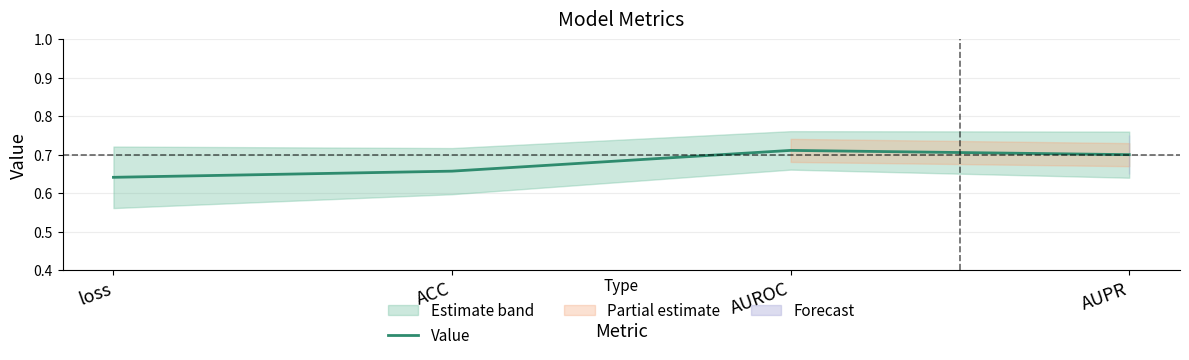

What is the label of the 2nd point from the right?

AUROC